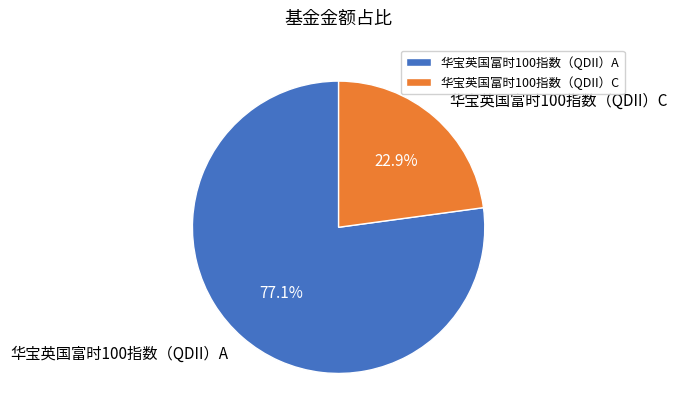

Which category has the biggest portion of the pie?

华宝英国富时100指数（QDII）A